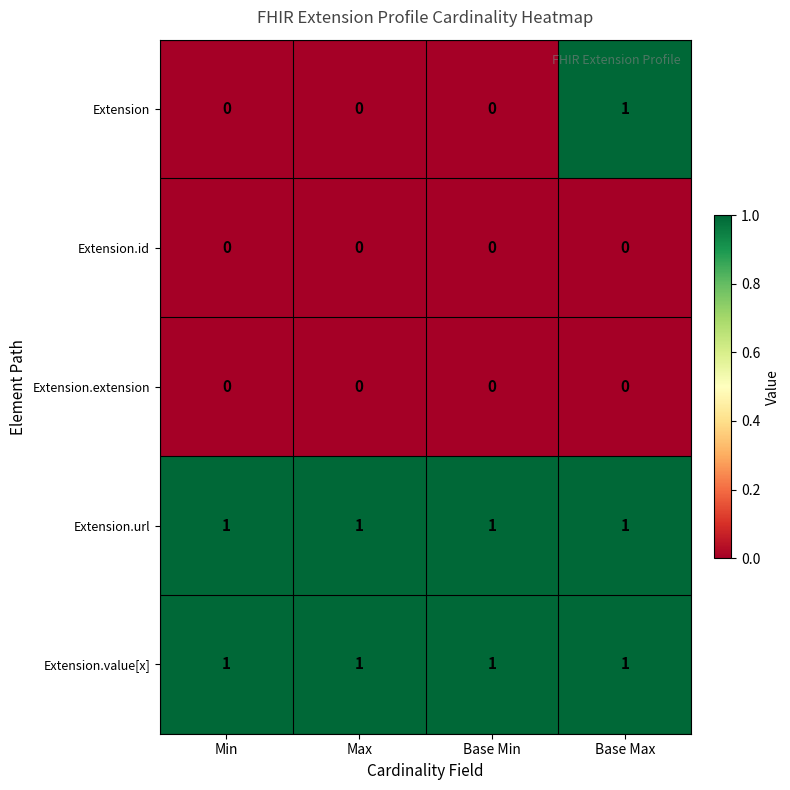

At how many categories does at least one series exceed 0?

4